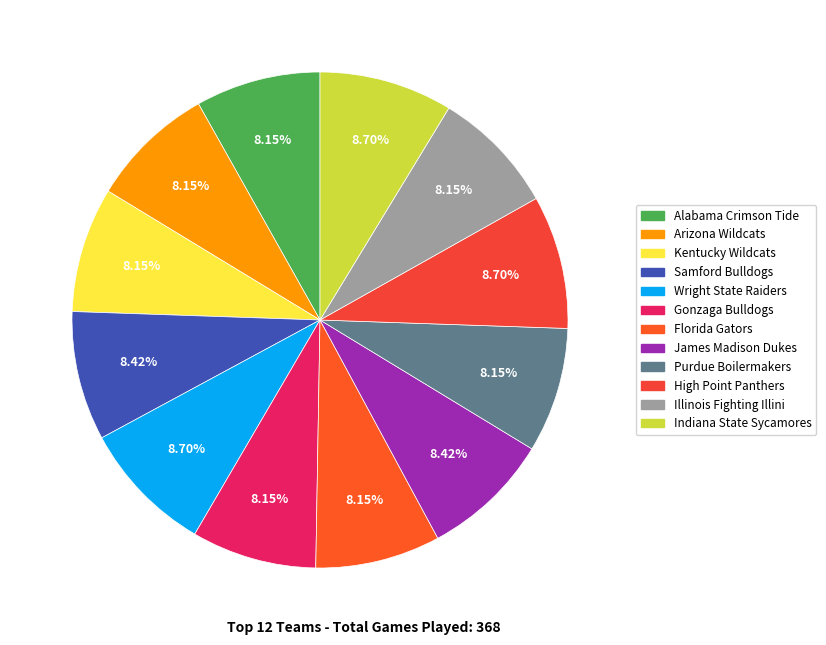

Rank the categories by value from highest to lowest.

Wright State Raiders, High Point Panthers, Indiana State Sycamores, Samford Bulldogs, James Madison Dukes, Alabama Crimson Tide, Arizona Wildcats, Kentucky Wildcats, Gonzaga Bulldogs, Florida Gators, Purdue Boilermakers, Illinois Fighting Illini